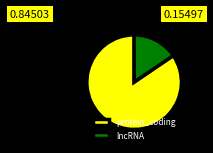

Combined, do lncRNA and protein_coding account for over 50%?

Yes